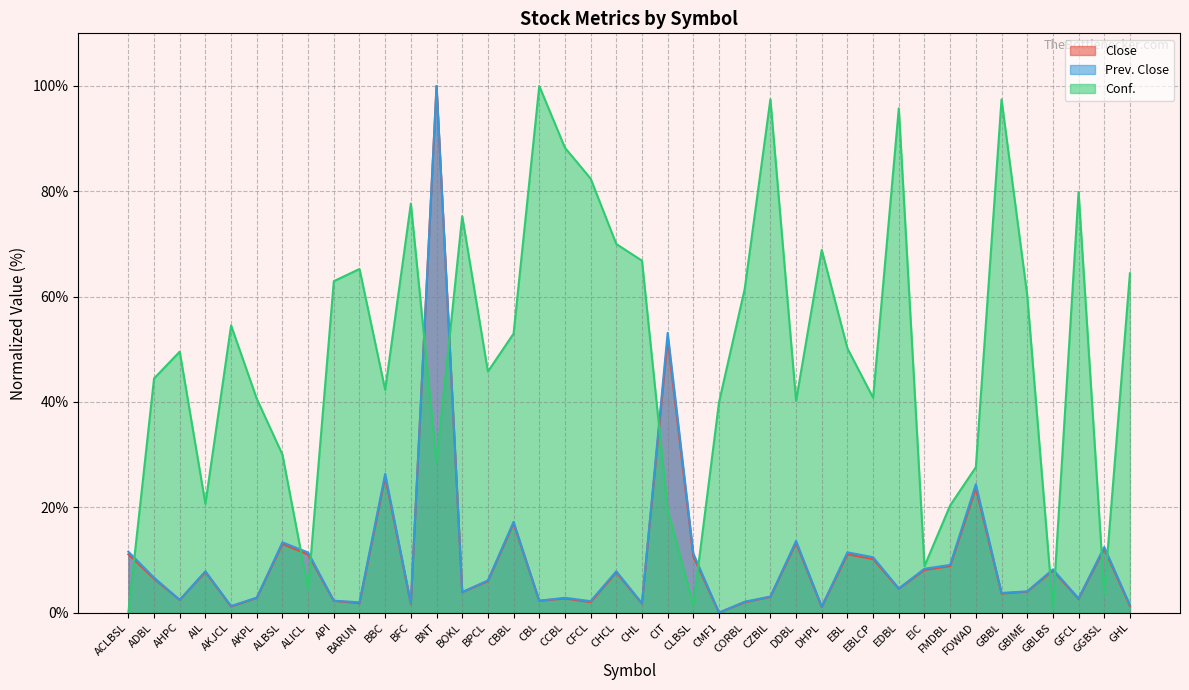

Is the value of Close at API greater than the value of Prev. Close at GBLBS?

No